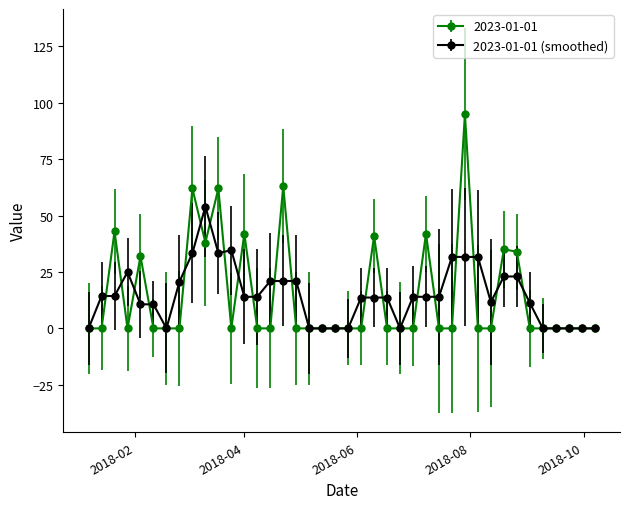

Rank the series by their maximum value, from lowest to highest.

2023-01-01 (smoothed), 2023-01-01